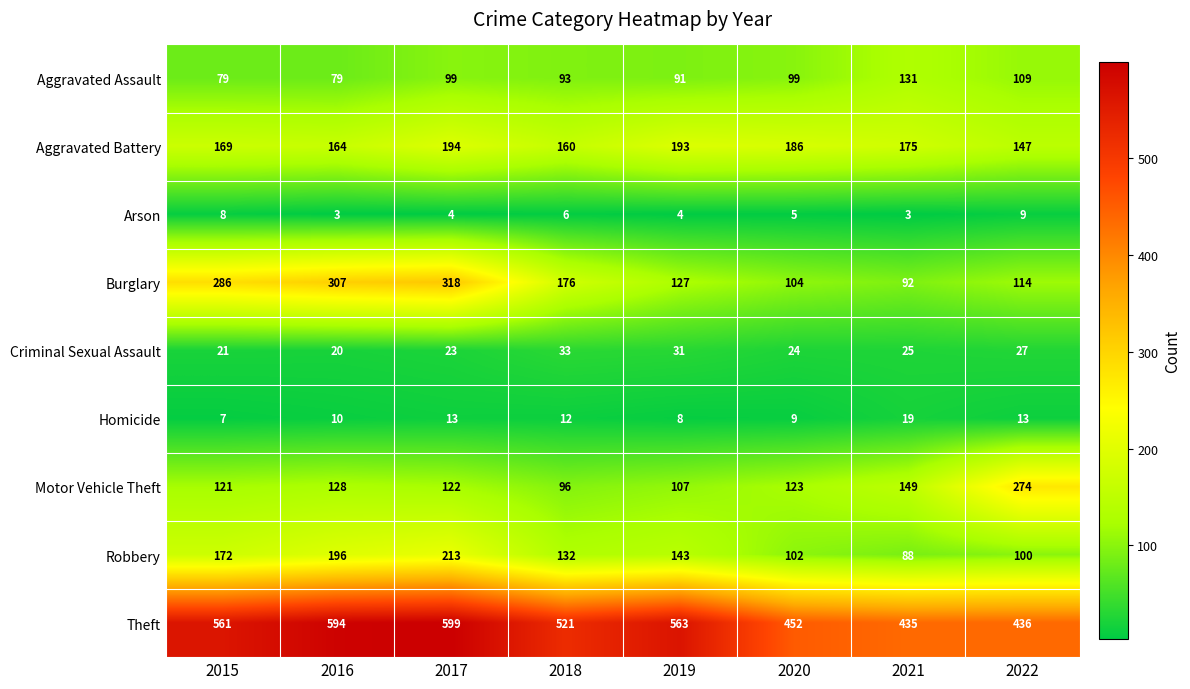

What is the total value across all series at 2016?

1501